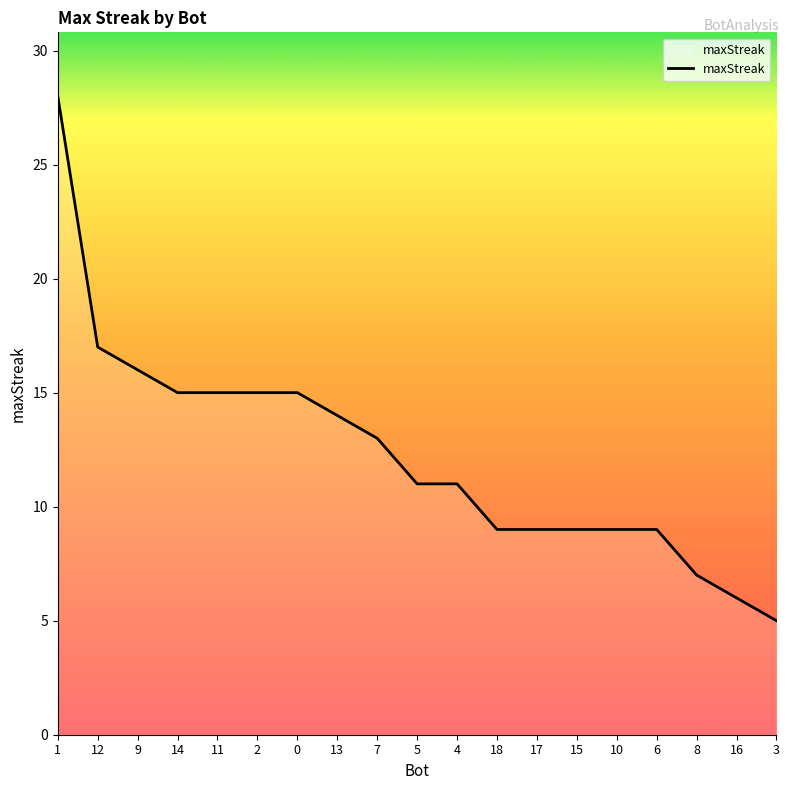

What is the ratio of the value at 3 to the value at 16?

0.8